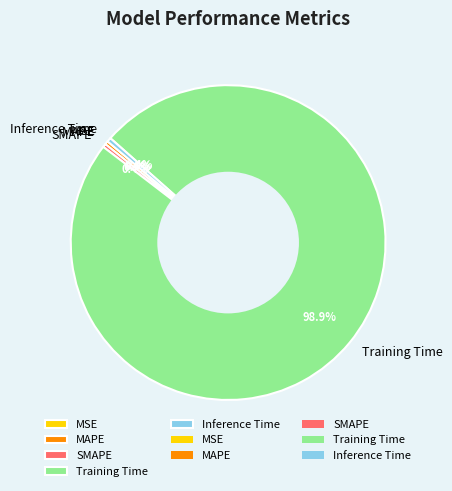

Which slice is the largest?

Training Time